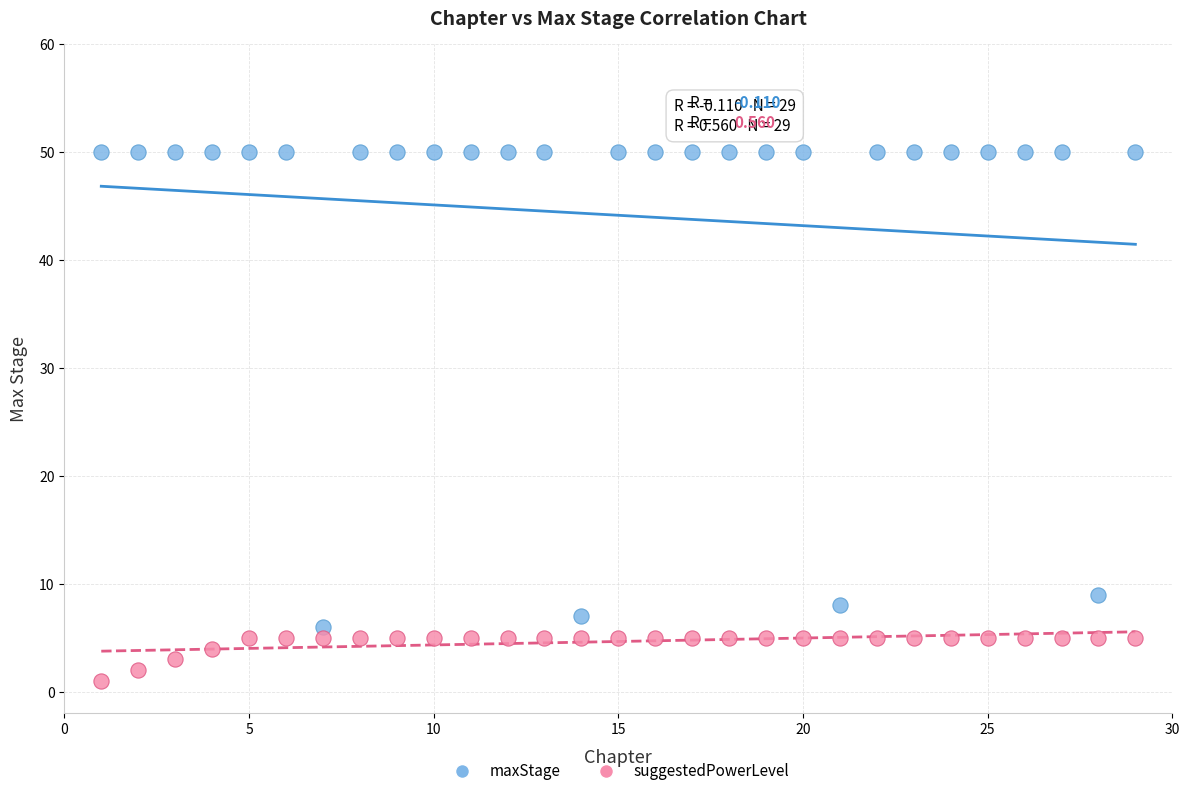

In the maxStage series, what Y value is closest to 28?

9